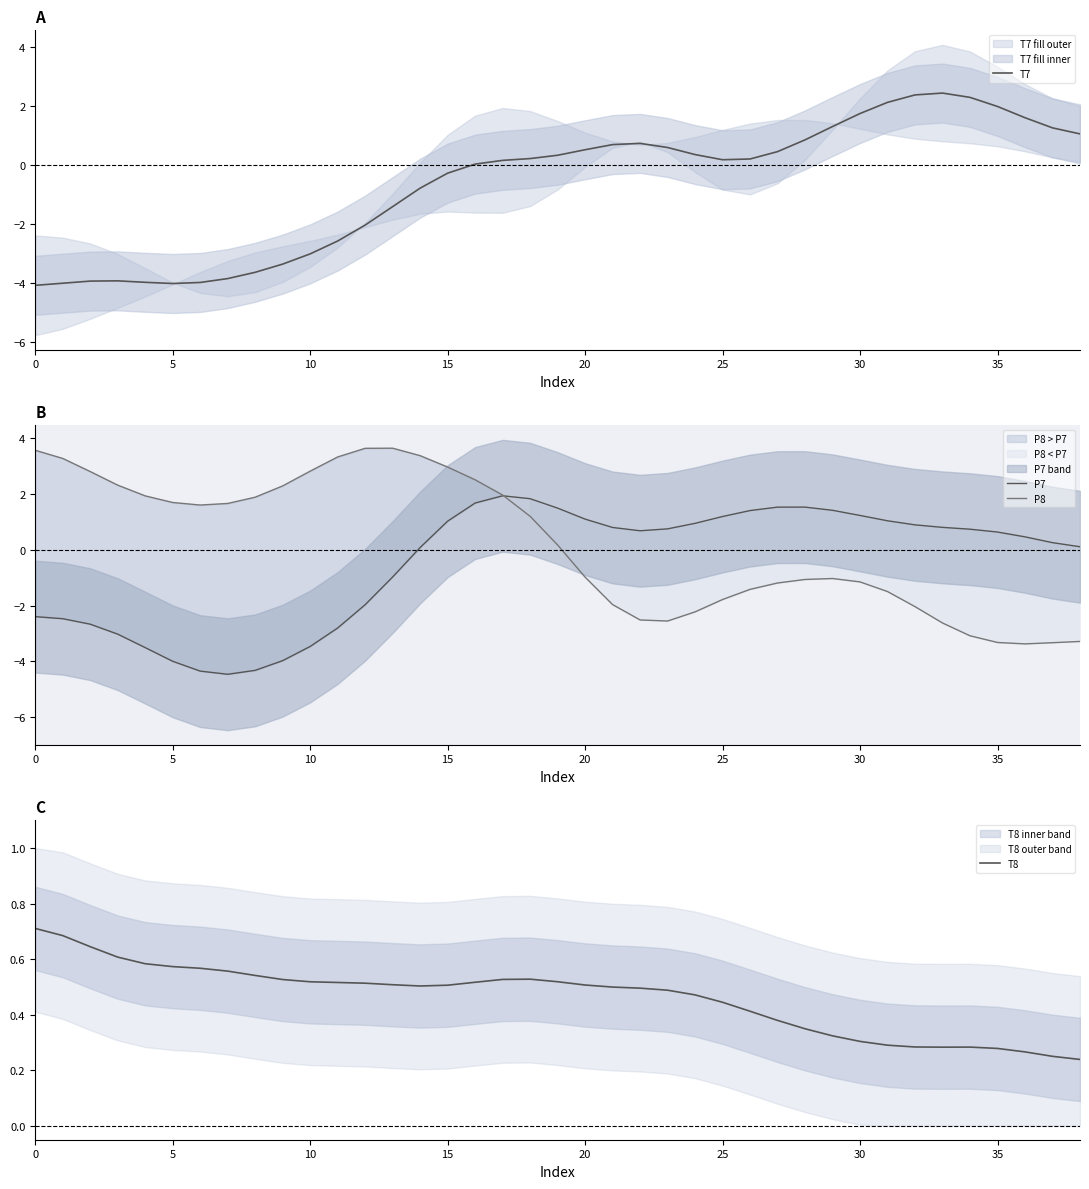

The value of P7 at 0 is -2.4. True or false?

True